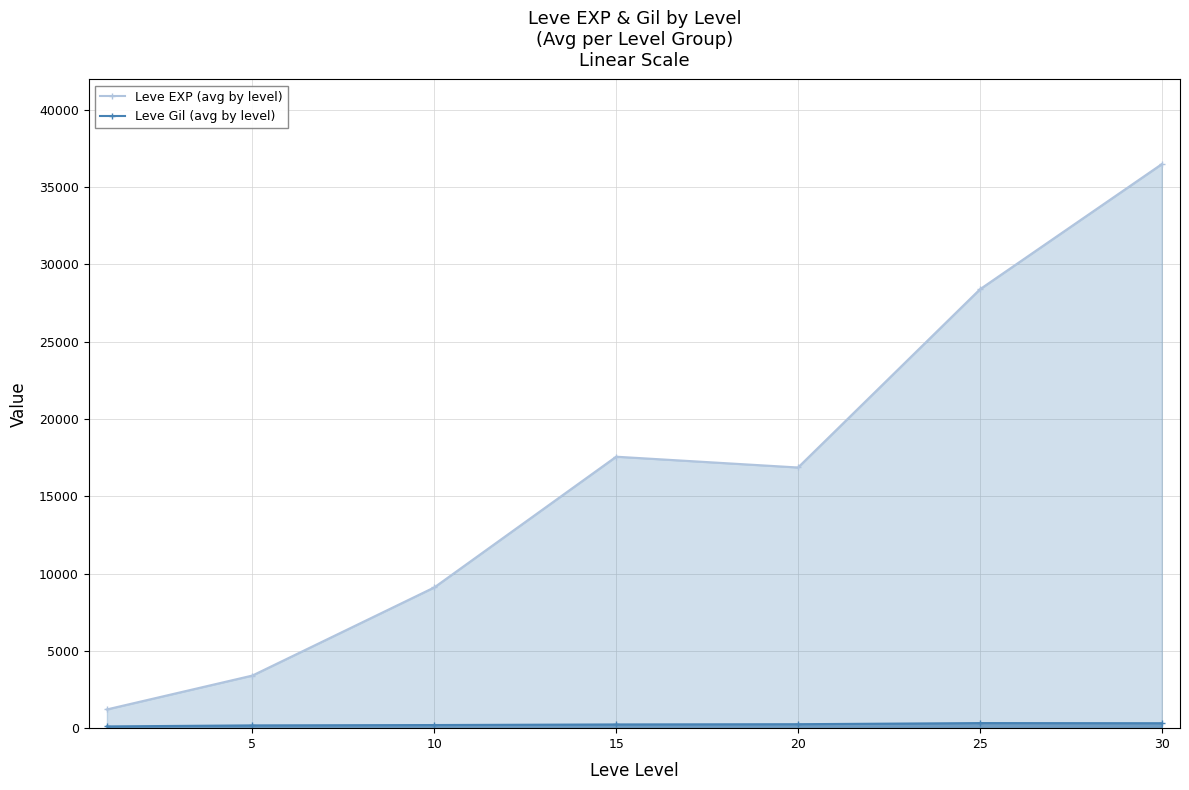

What is the value of the Leve EXP (avg by level) point at the 3rd from the left?

9106.7